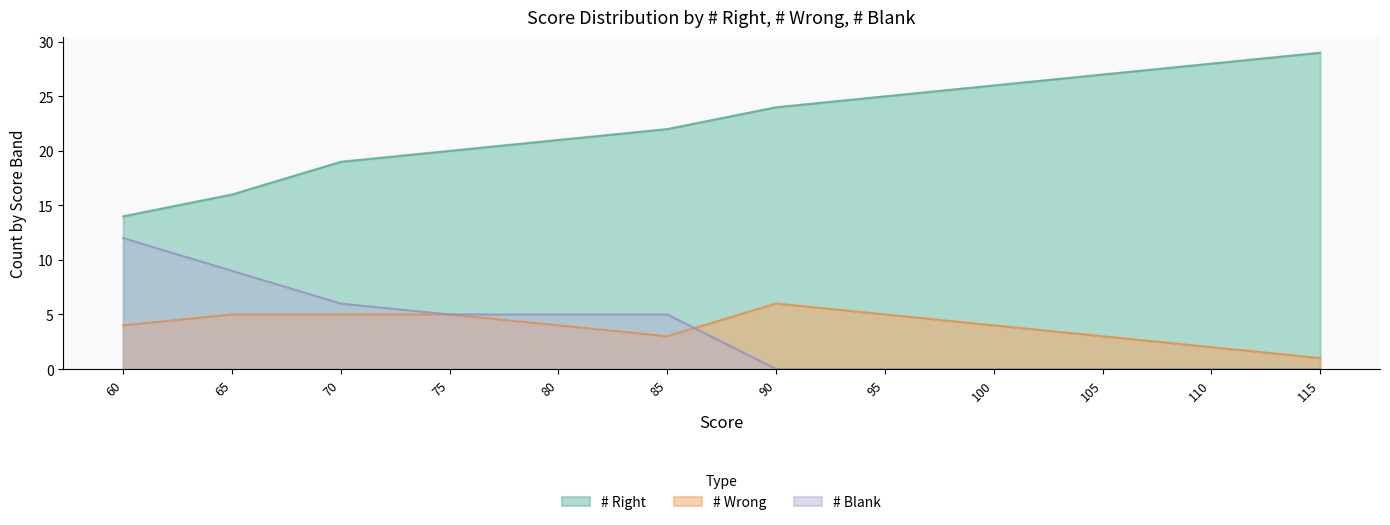

The value of # Wrong at 110 is 1. True or false?

False